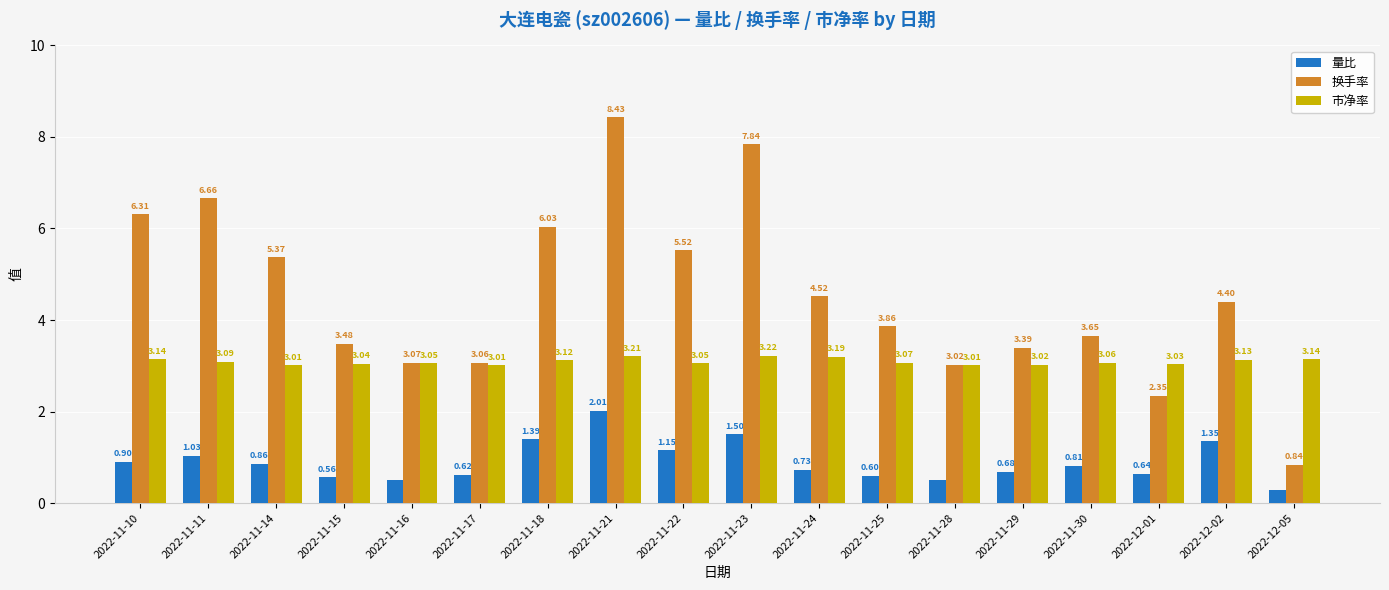

At how many categories does at least one series exceed 2?

18